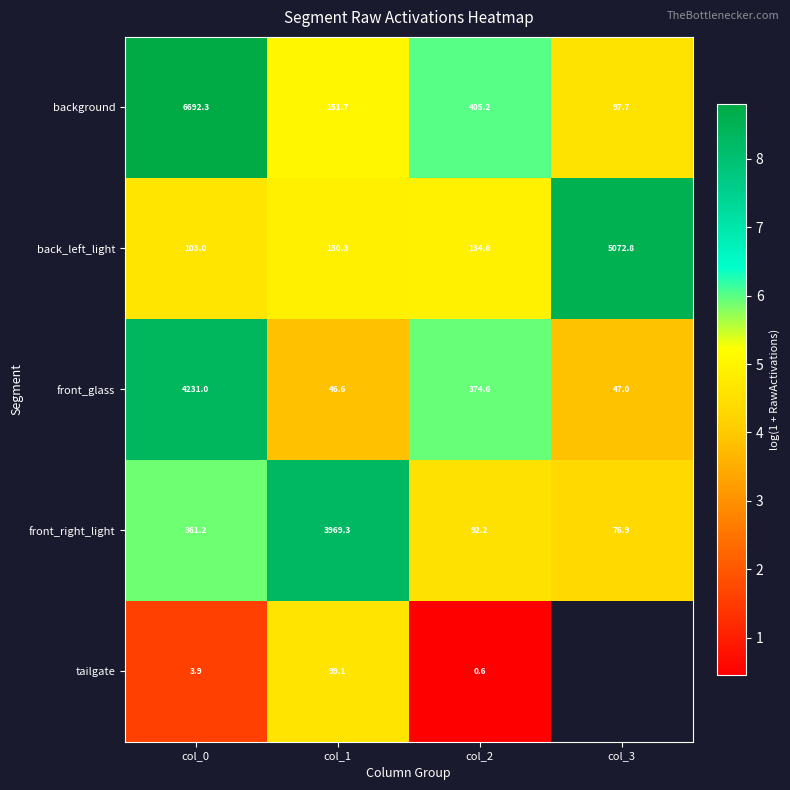

Which series changed the most between col_1 and col_2?

front_right_light